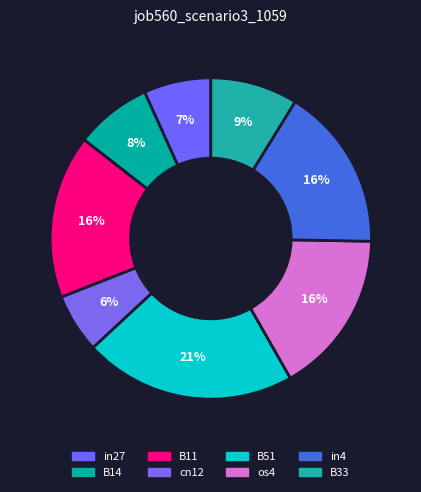

How many slices are in this pie chart?

8